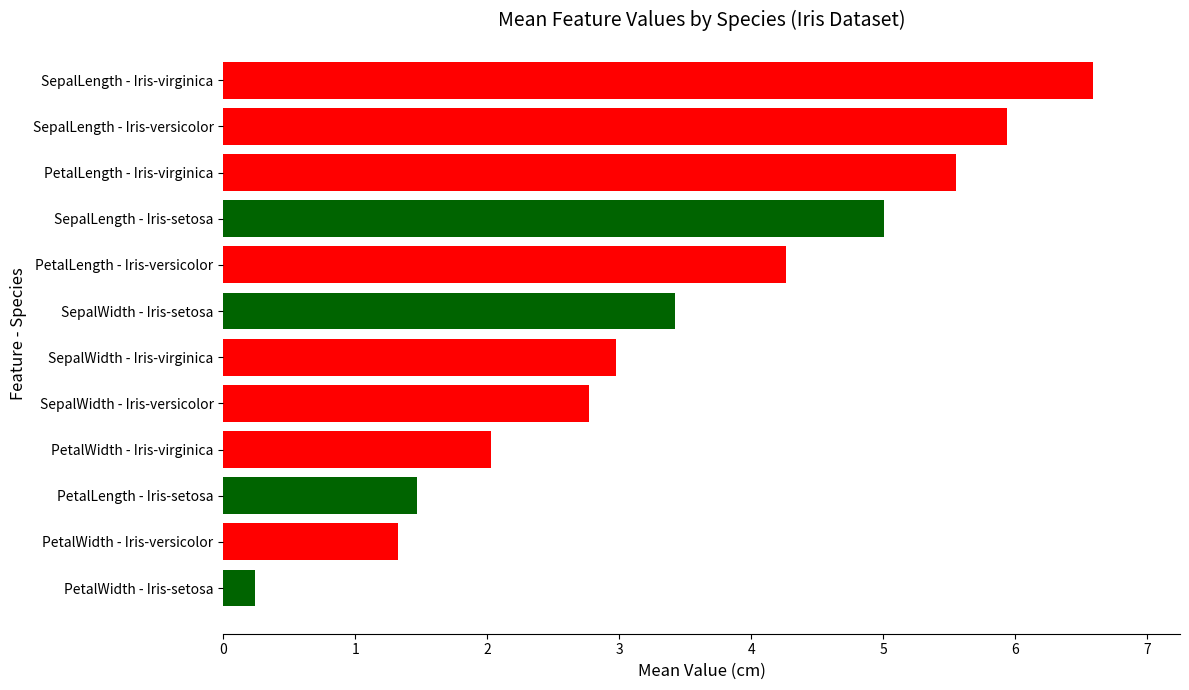

Rank the categories by value from lowest to highest.

PetalWidth - Iris-setosa, PetalWidth - Iris-versicolor, PetalLength - Iris-setosa, PetalWidth - Iris-virginica, SepalWidth - Iris-versicolor, SepalWidth - Iris-virginica, SepalWidth - Iris-setosa, PetalLength - Iris-versicolor, SepalLength - Iris-setosa, PetalLength - Iris-virginica, SepalLength - Iris-versicolor, SepalLength - Iris-virginica